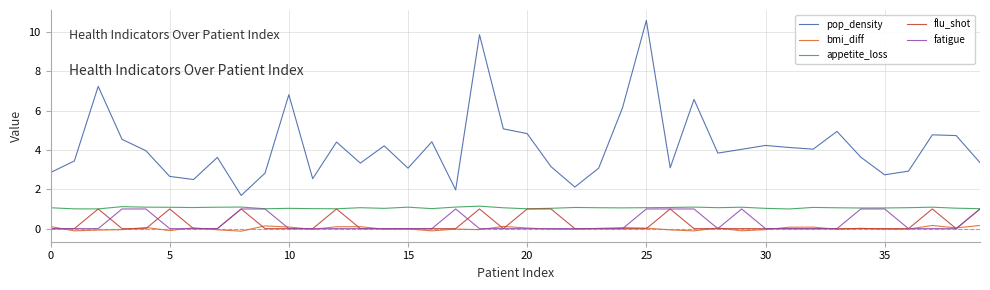

What is the greatest value displayed?

10.6